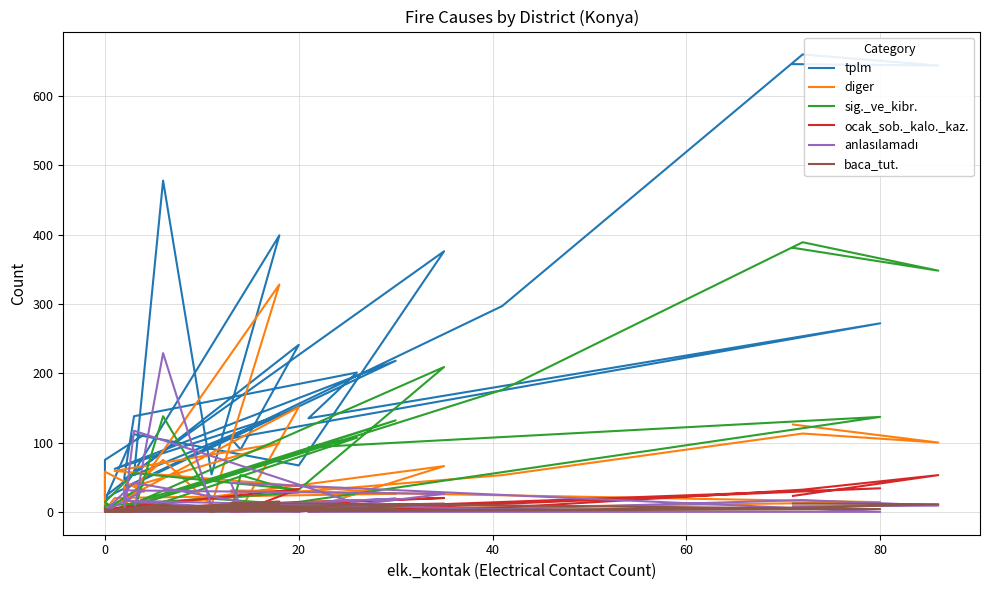

How many lines are shown in the chart?

6